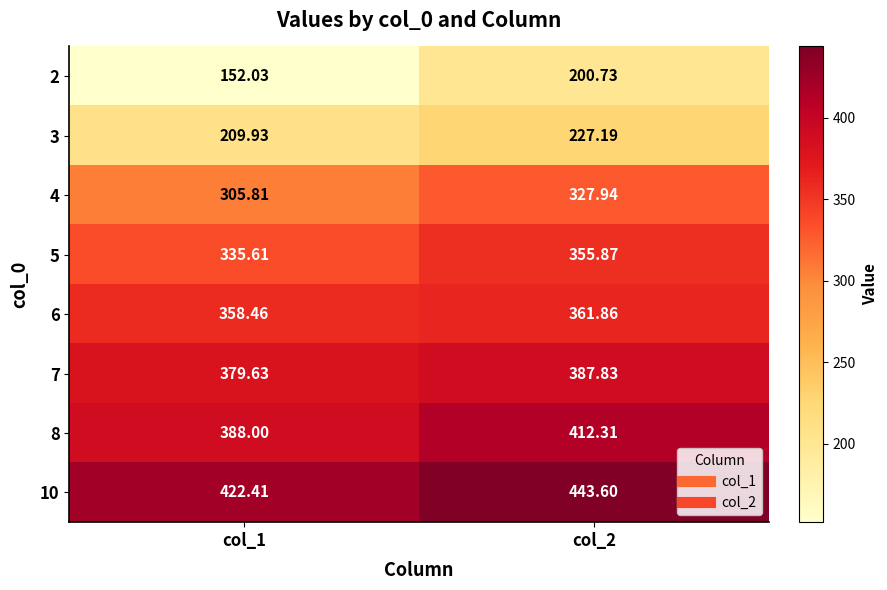

Is the value of 8 at col_1 greater than the value of 5 at col_2?

Yes